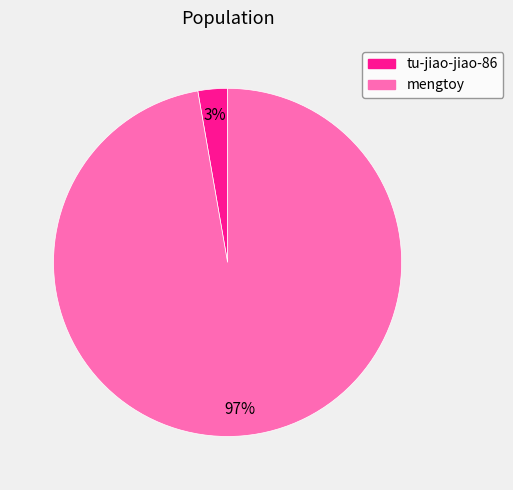

Which slice is the smallest?

tu-jiao-jiao-86